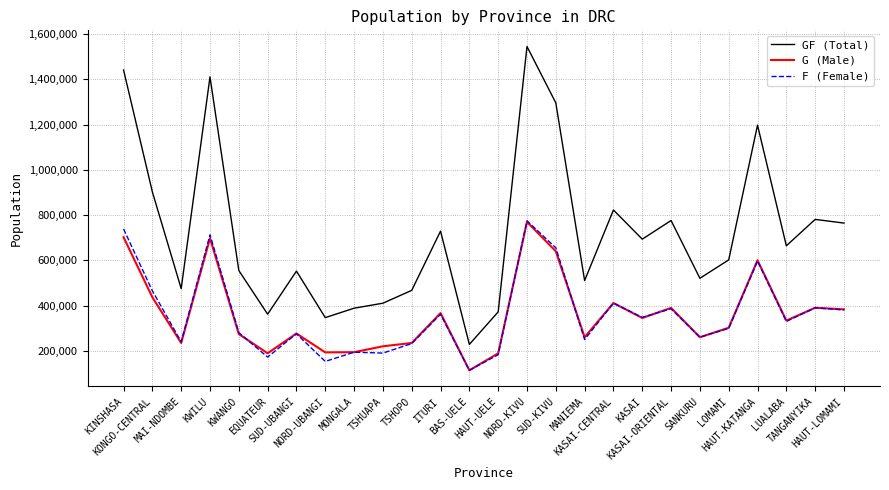

True or false: G (Male) and GF (Total) cross at least once.

False